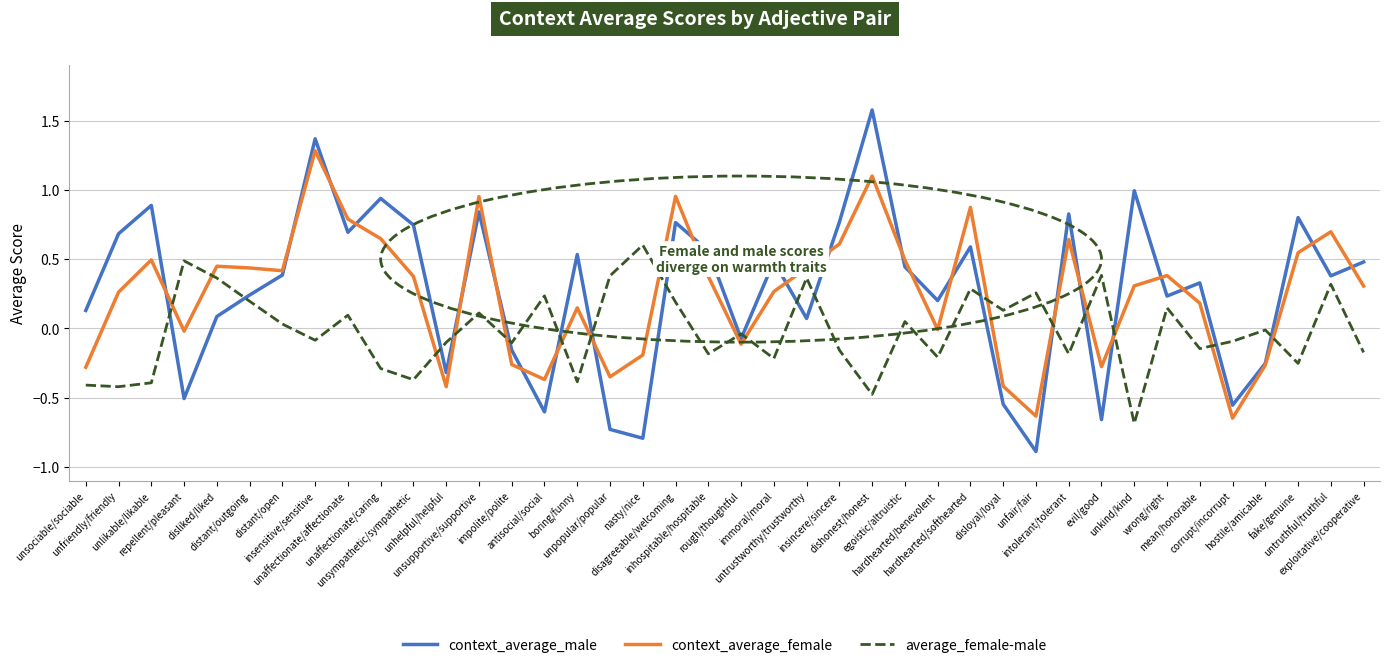

Which series has the largest range (max minus min)?

context_average_male